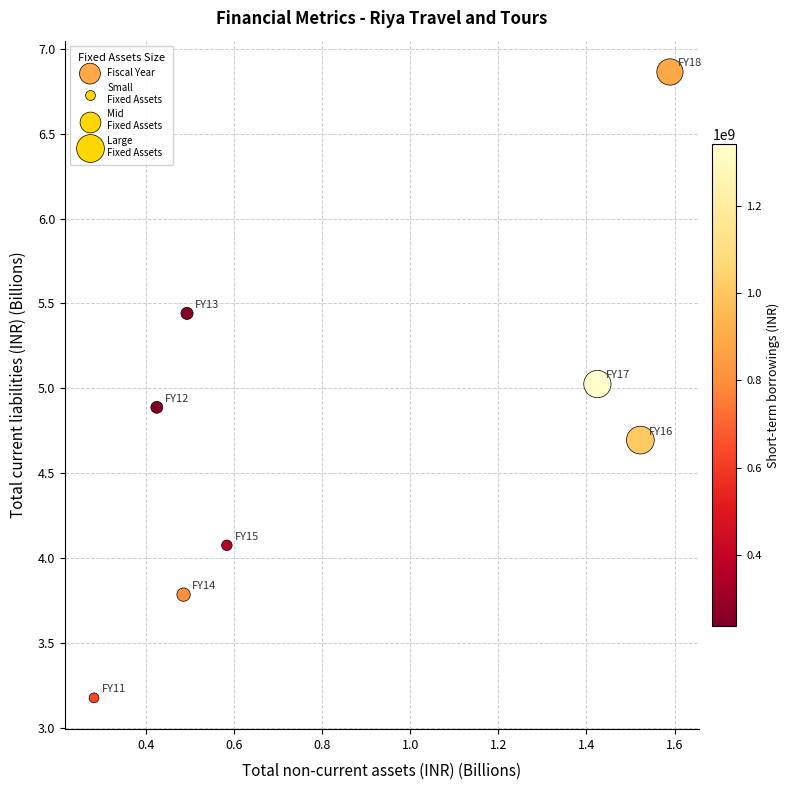

What is the range of Y values (max minus min)?

3.7